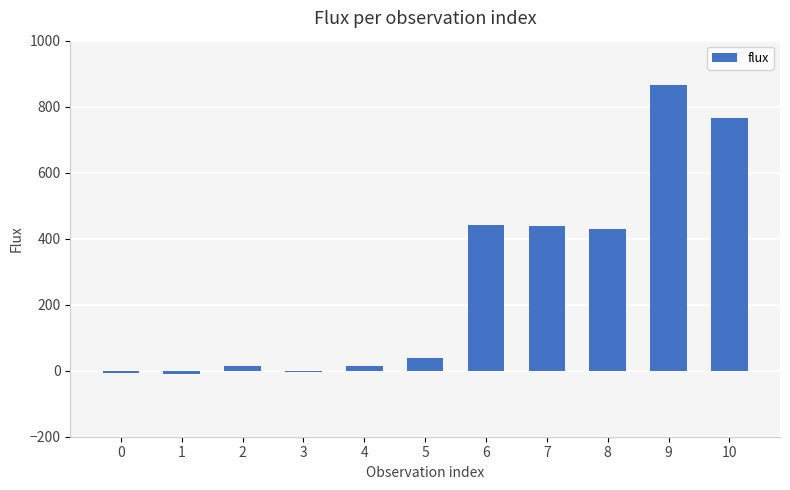

The value at 6 is 442.0. True or false?

True